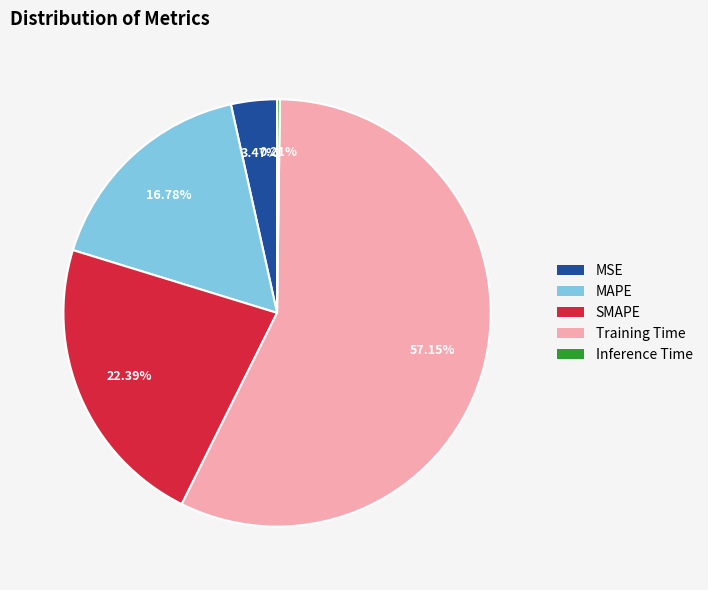

To the nearest percent, what percentage of the pie is SMAPE?

22%